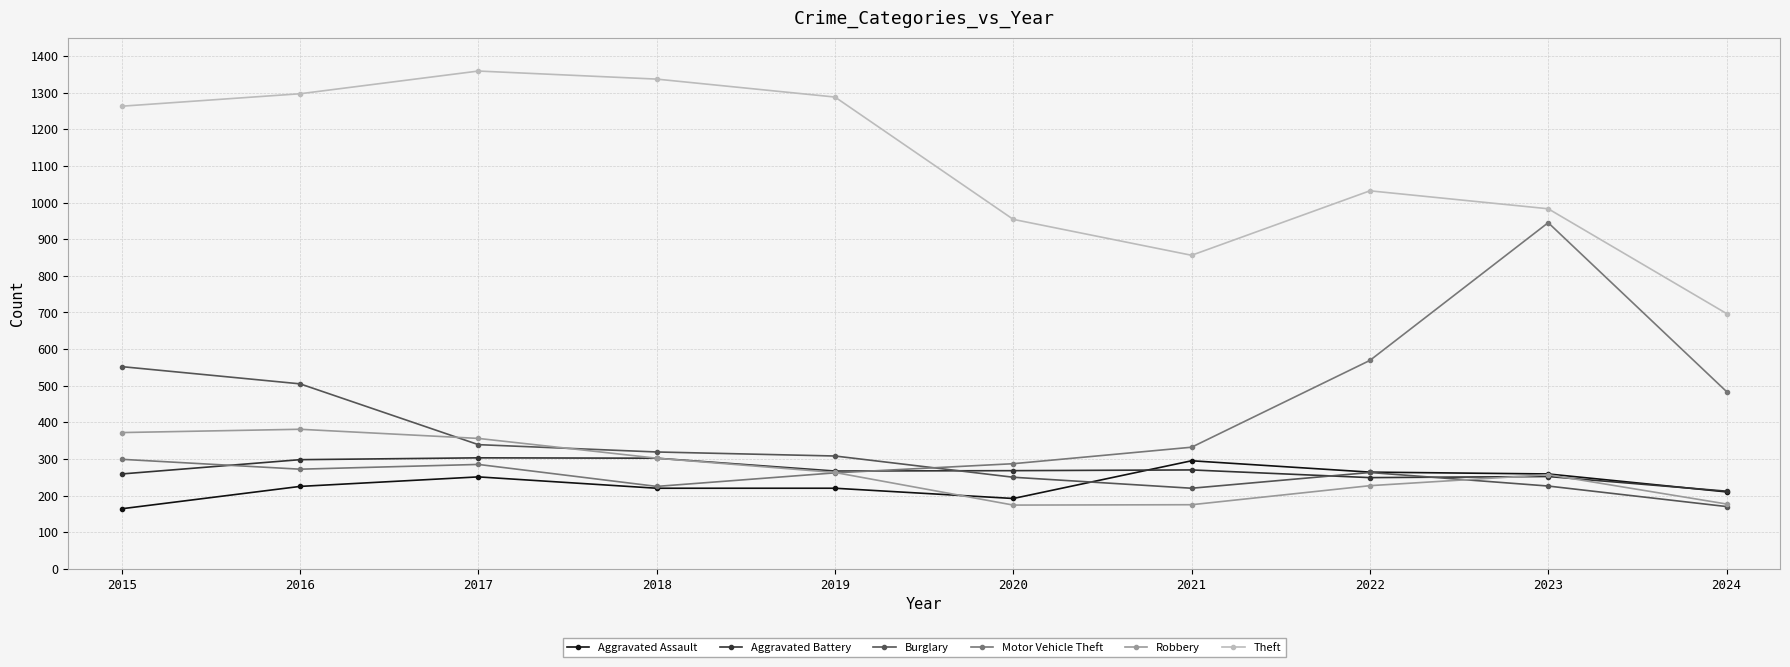

True or false: Aggravated Assault and Aggravated Battery cross at least once.

True